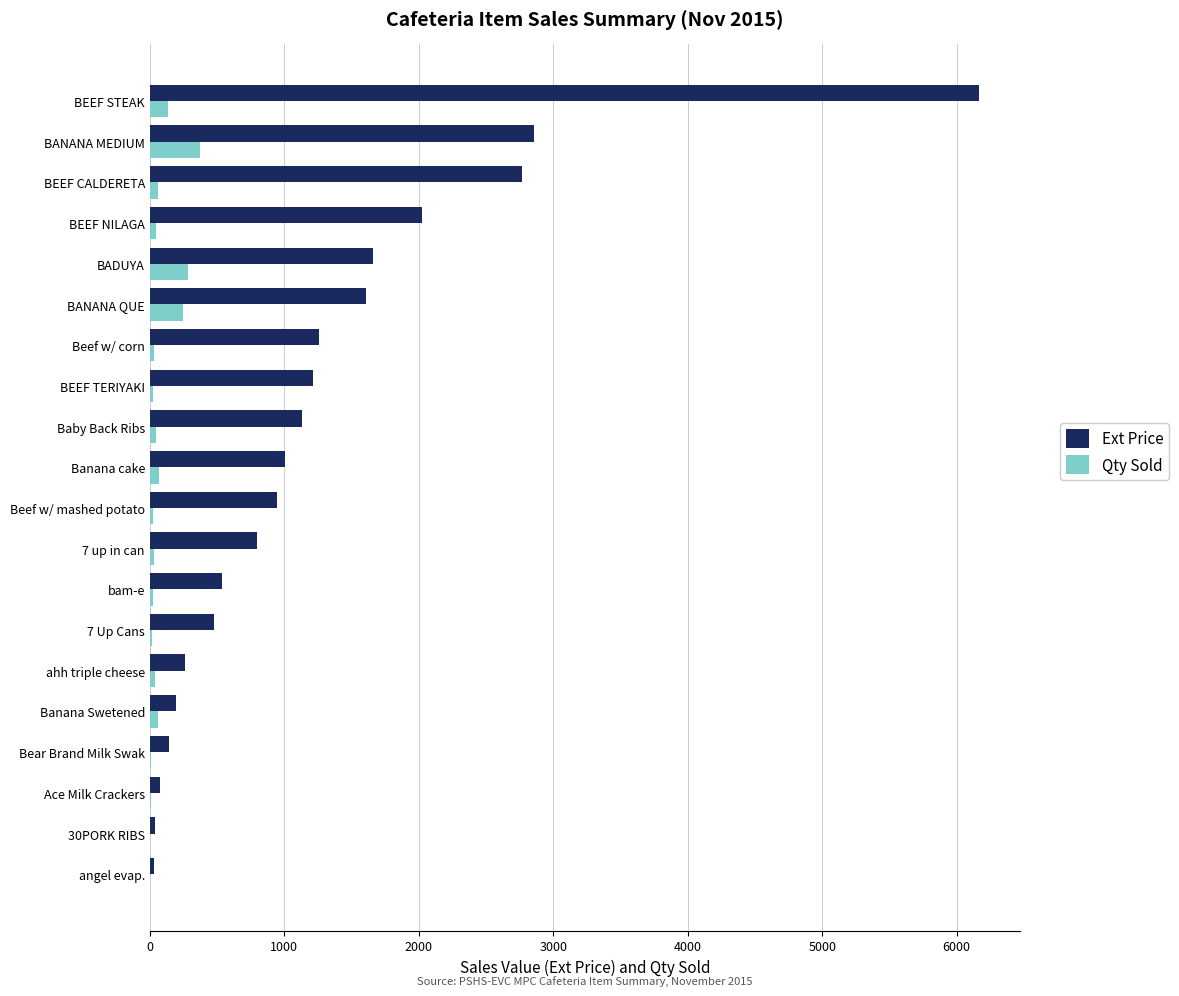

What is the sum of all Ext Price values?

25187.5